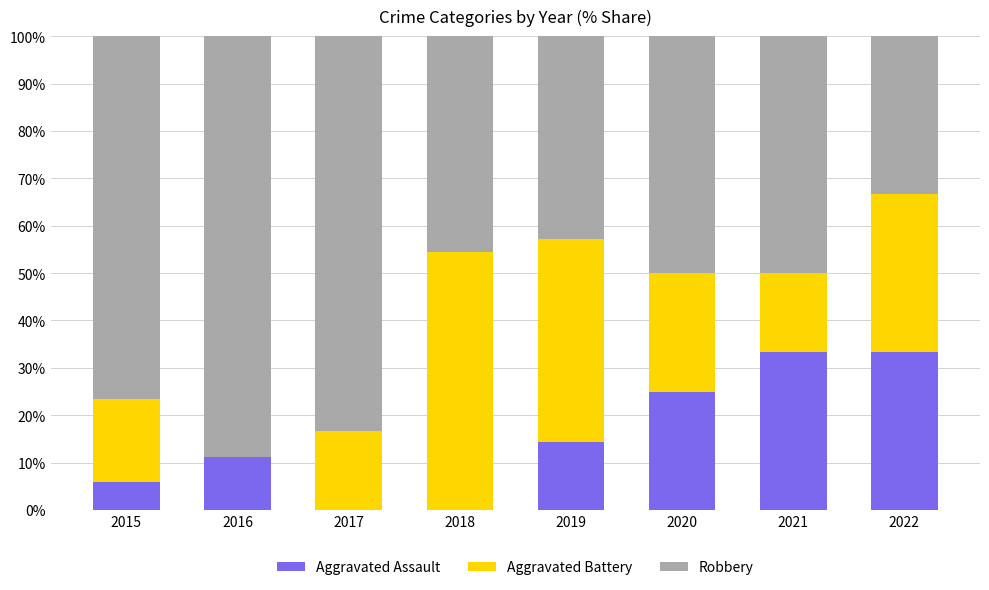

What is the highest value of the Aggravated Assault series?

33.3